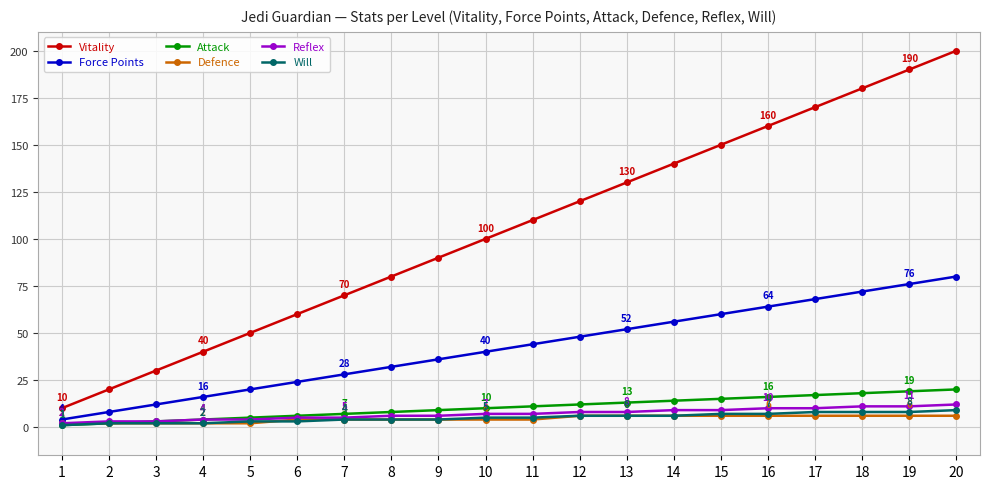

Is this an area chart (filled region under the line)?

No